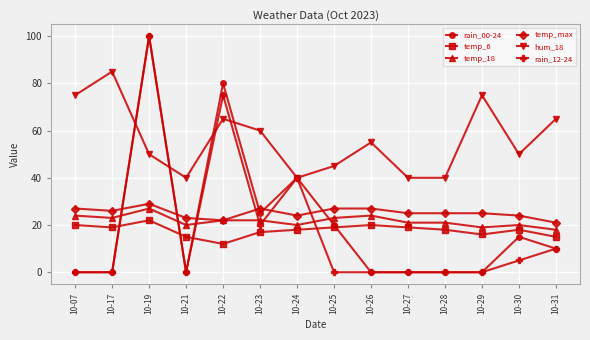

Does the chart have visible grid lines?

Yes